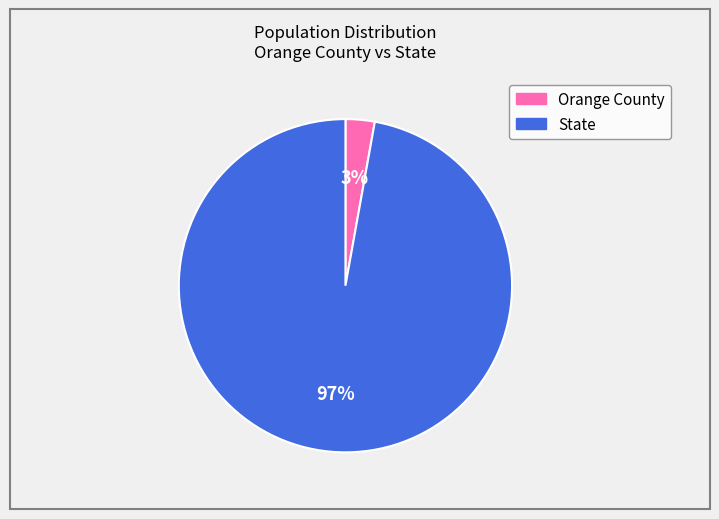

What percentage is the Orange County slice, to the nearest percent?

3%